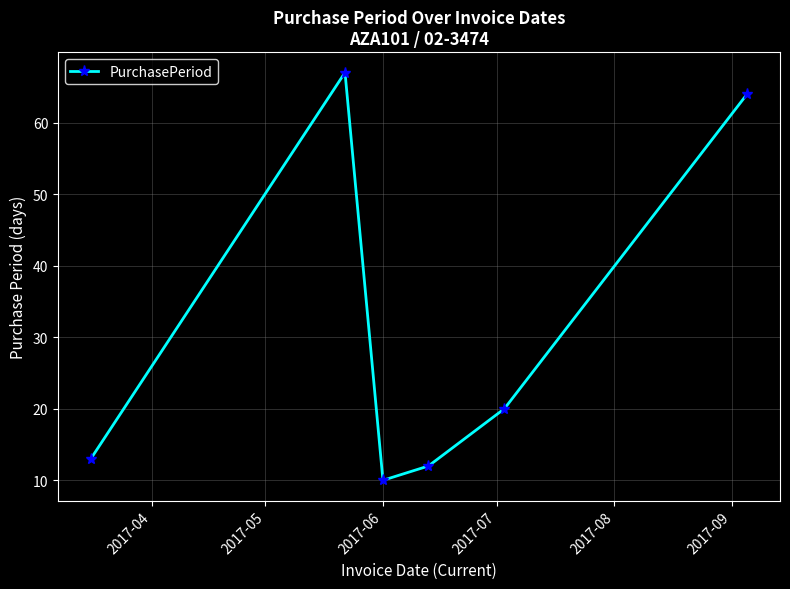

Is this an area chart (filled region under the line)?

No